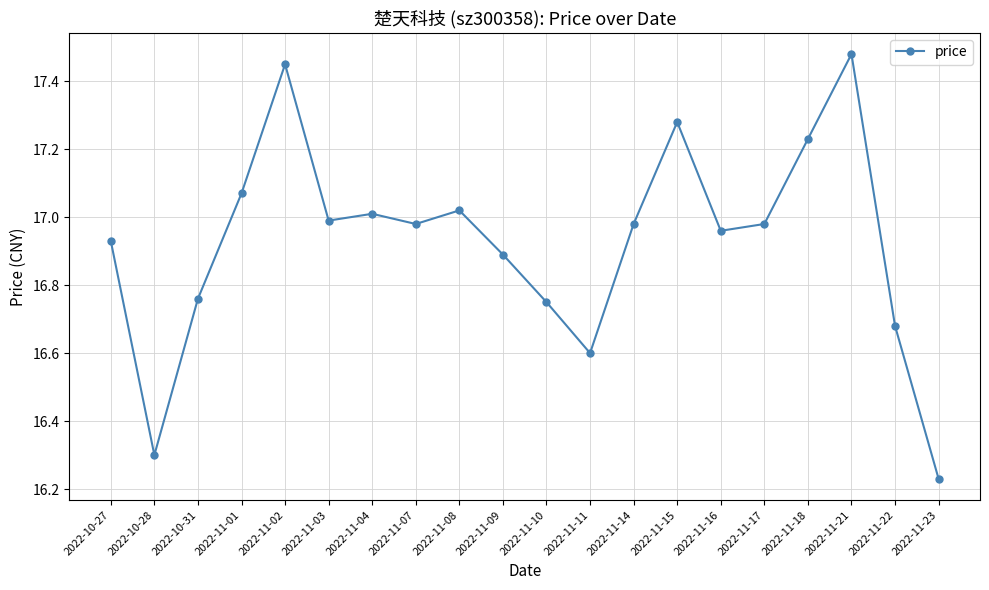

What is the sum of all values?

338.6